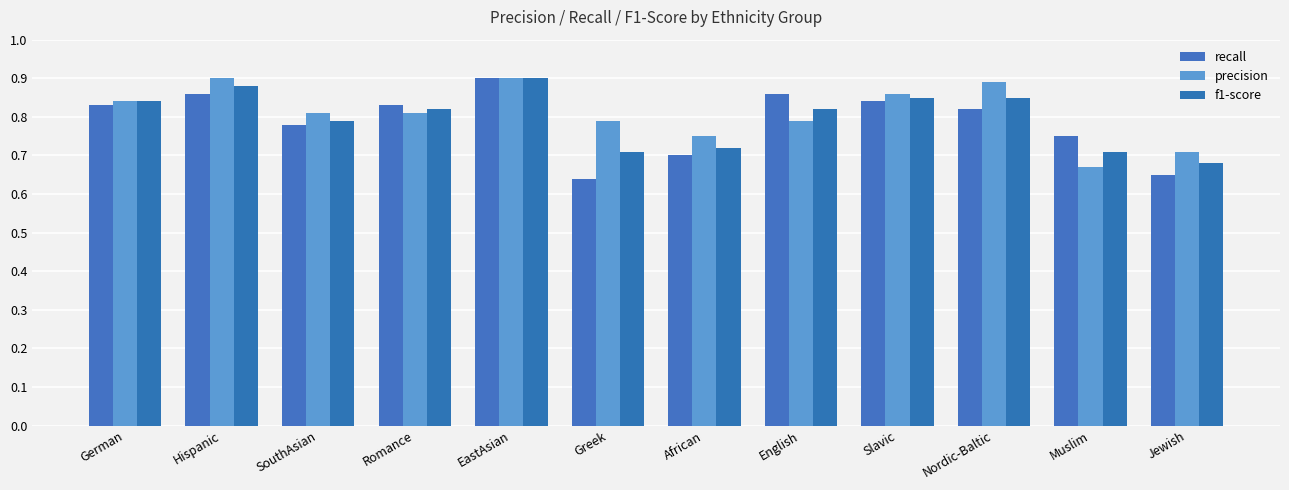

How many bars are there in total?

36